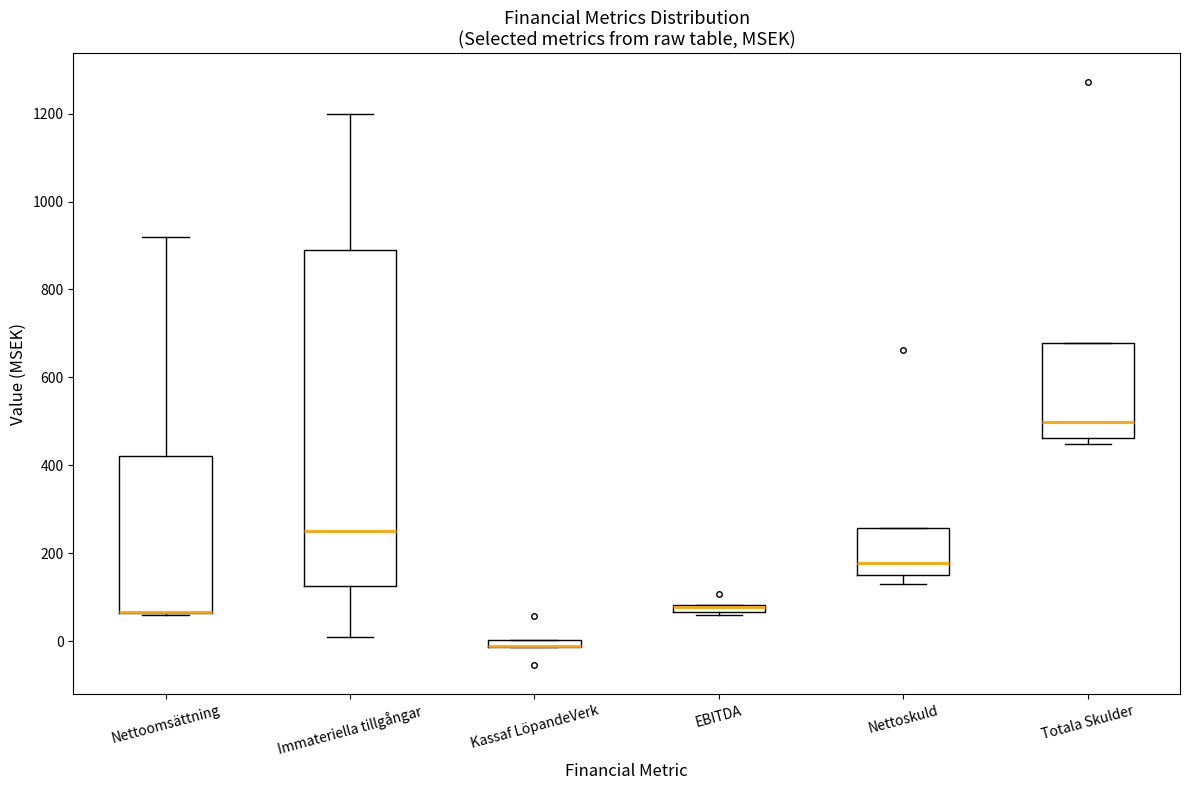

Where does the median line of the box for Nettoskuld sit on the y-axis? The values are not printed on the chart, so give them approximately, as read against the axis.

180